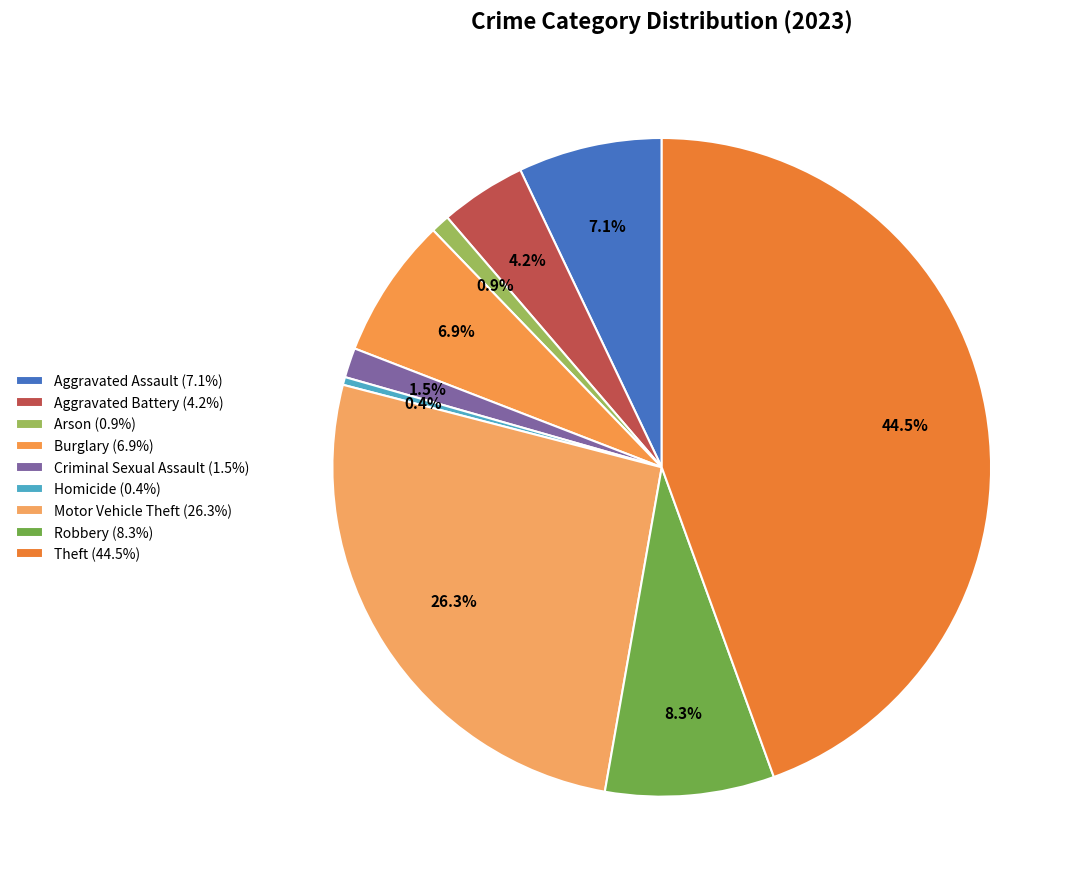

Is the sum of Theft and Homicide greater than half?

No